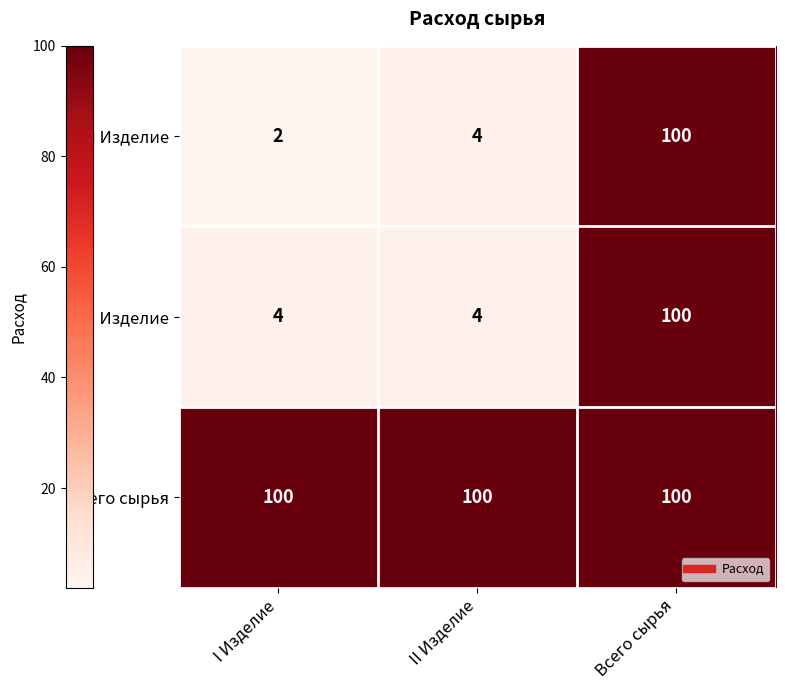

Count the number of categories in the chart.

3